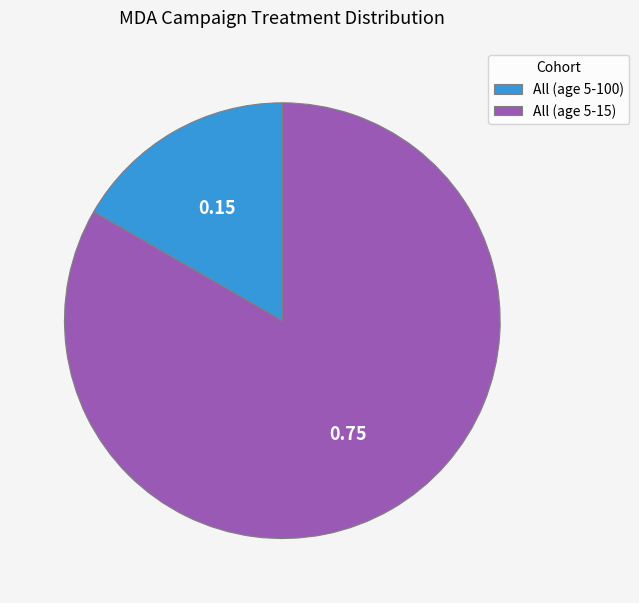

Which has a higher value, All (age 5-15) or All (age 5-100)?

All (age 5-15)